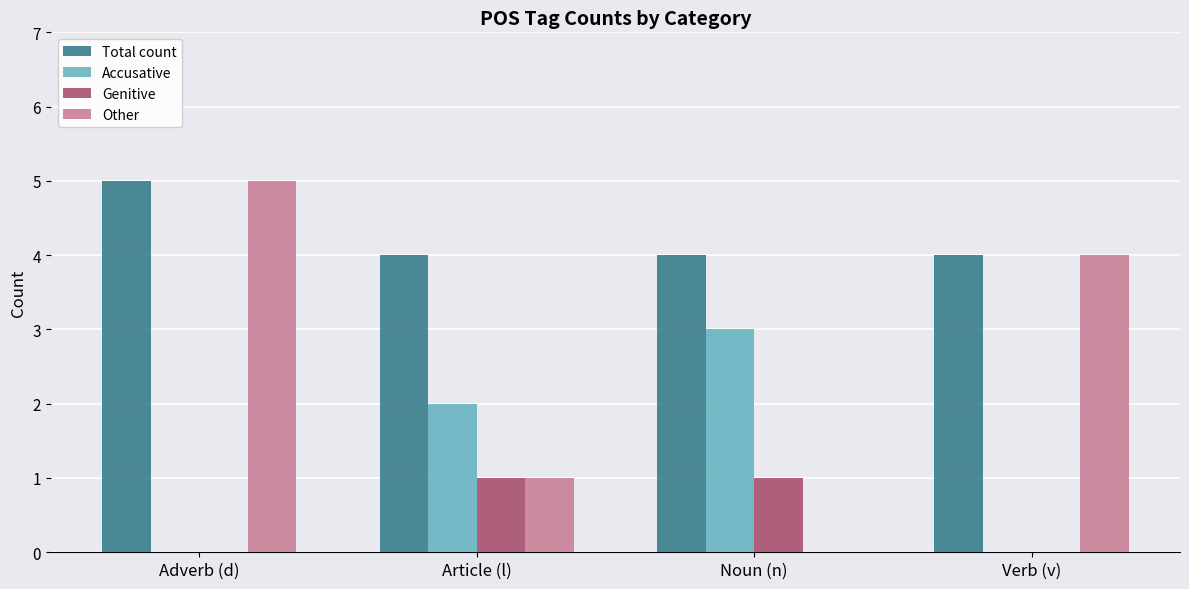

Are the bars grouped side by side (vs. stacked)?

Yes